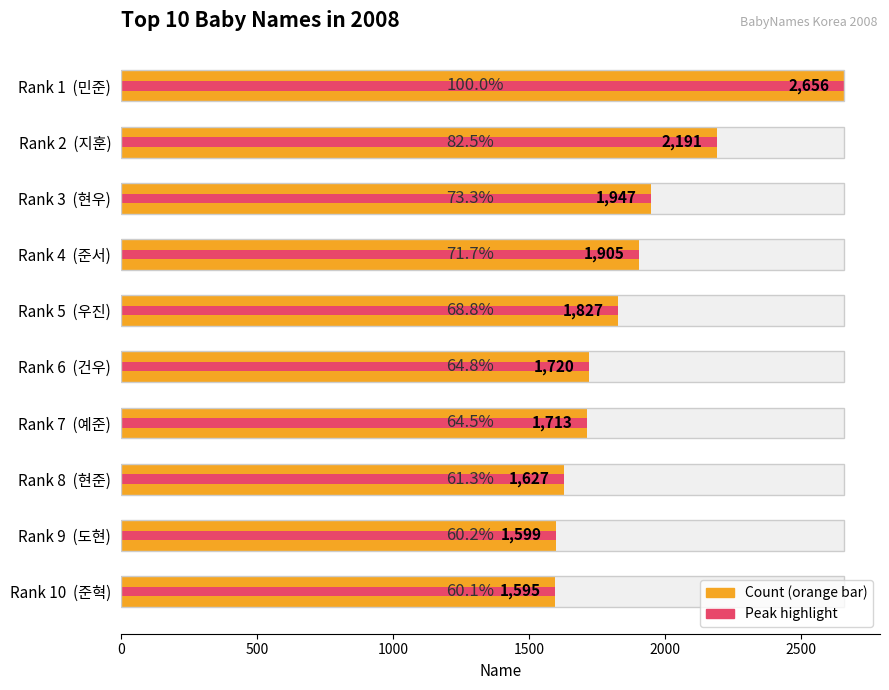

What is the maximum value shown in the chart?

2656